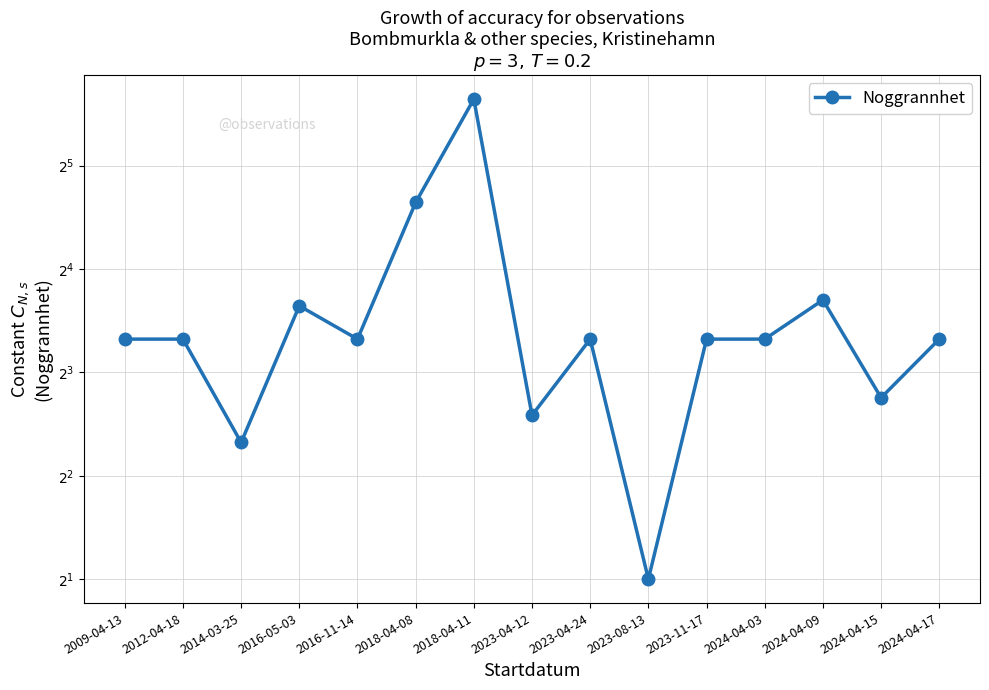

Which label corresponds to the smallest value in the chart?

2023-08-13